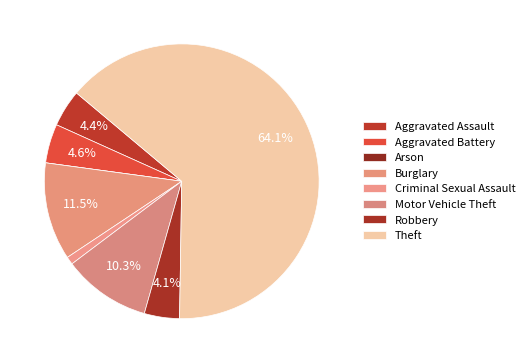

To the nearest percent, what portion does Robbery represent?

4%